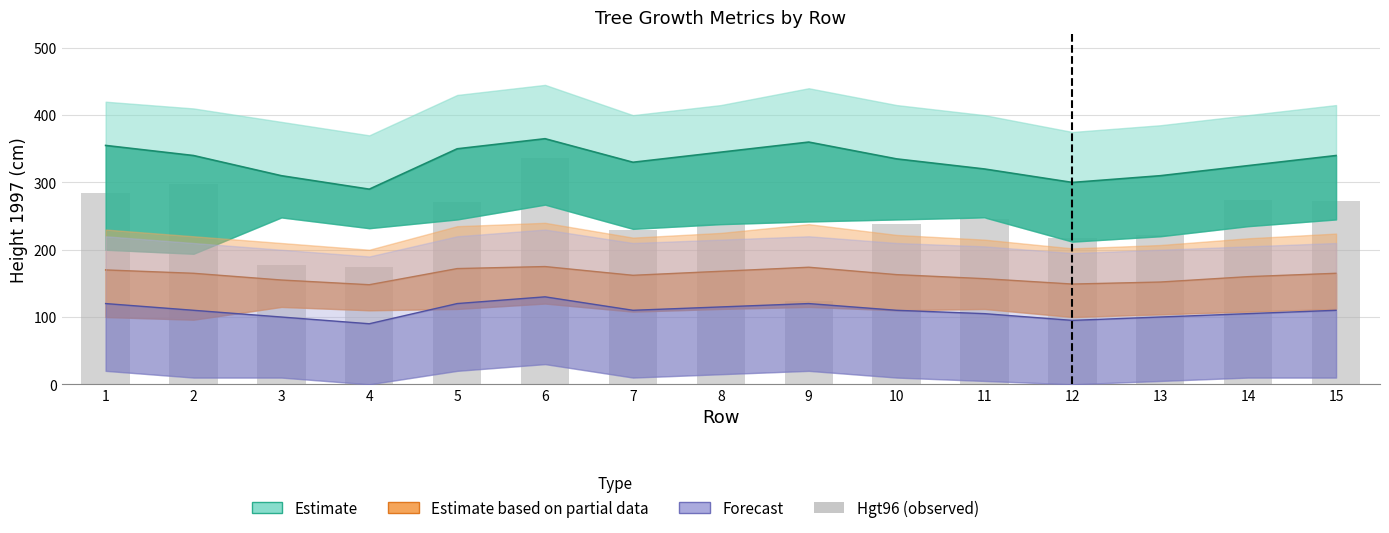

What is the sum of the values at 11 and 7?

476